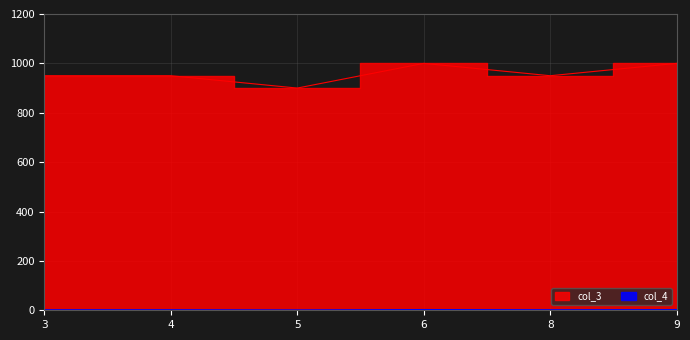

How many values in the col_3 series exceed 950?

2